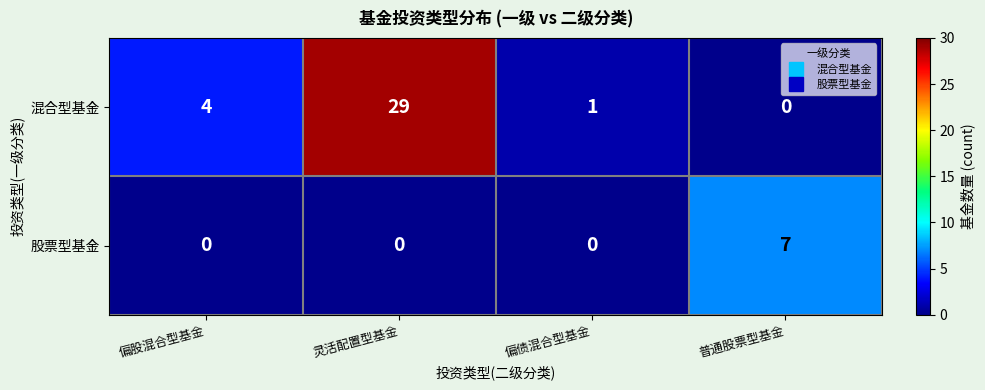

What is the greatest value displayed?

29